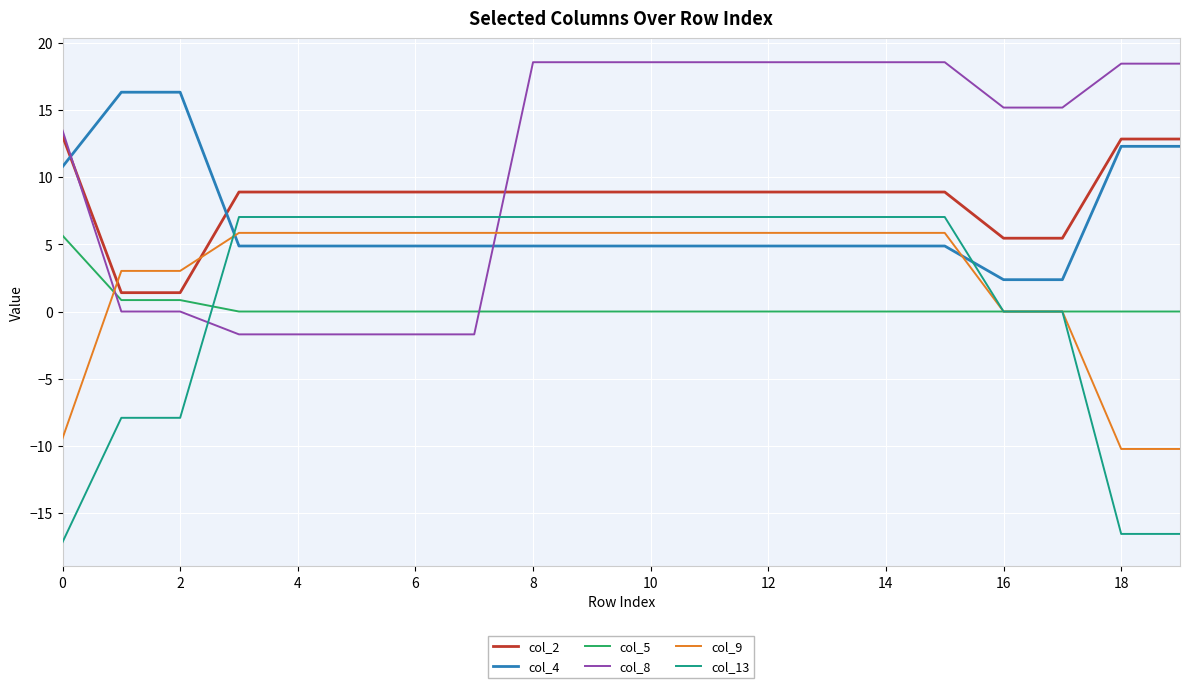

What is the maximum value shown in the chart?

18.6